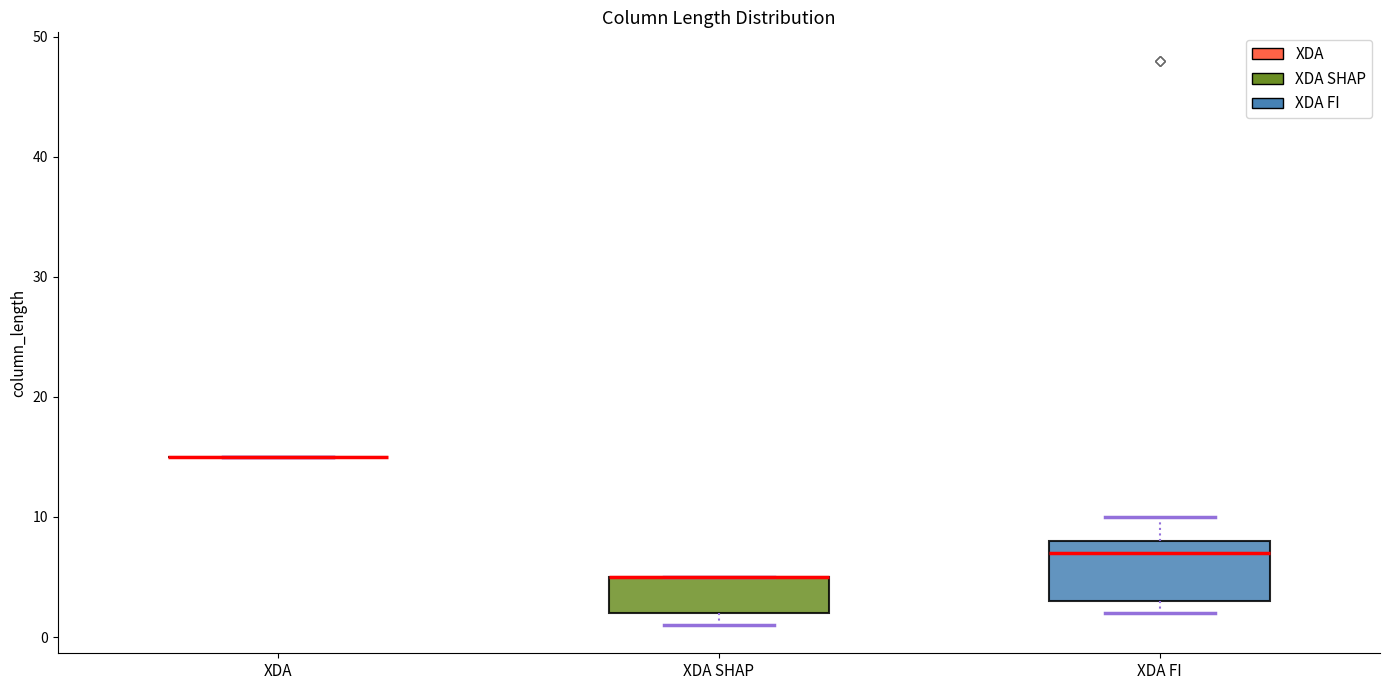

Where does the upper whisker of the box for XDA FI end on the y-axis? The values are not printed on the chart, so give them approximately, as read against the axis.

10